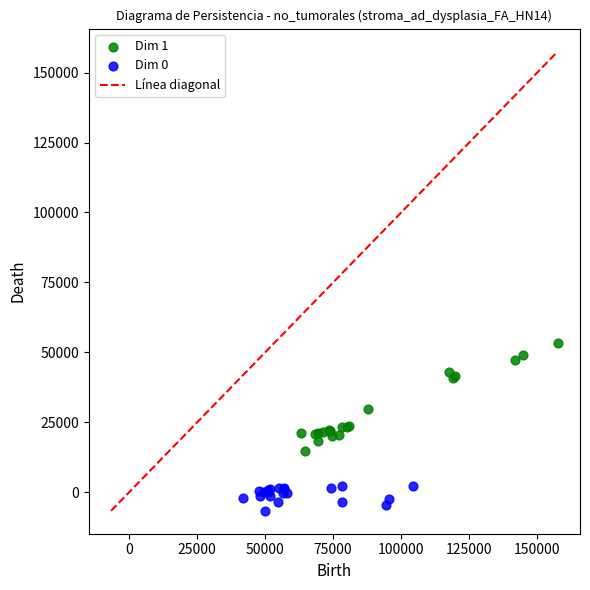

Which series reaches the minimum Y coordinate?

Dim 0